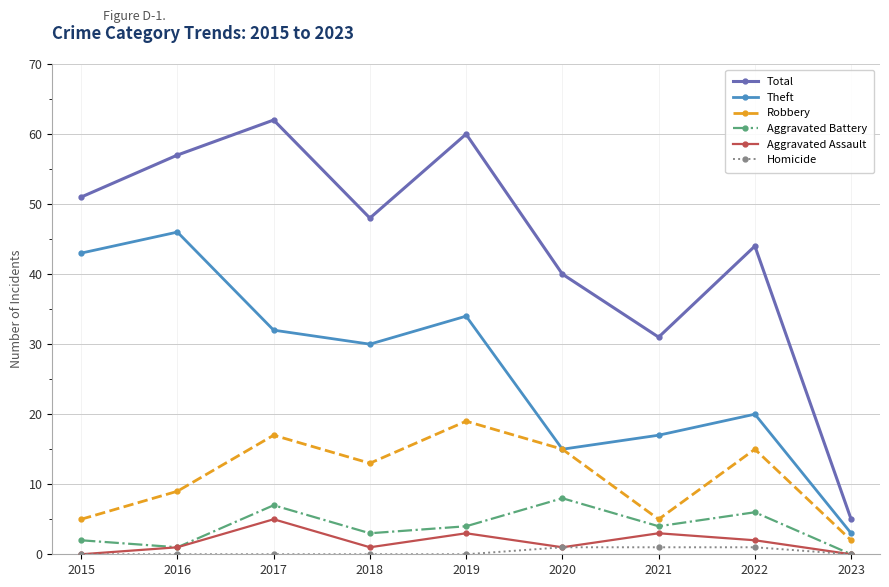

The value of Robbery at 2022 is 15. True or false?

True